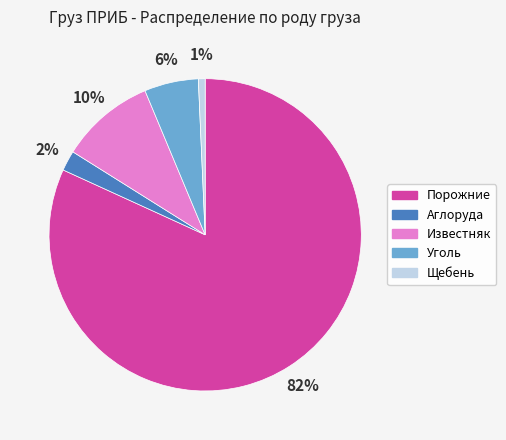

Is there any slice that represents more than half of the pie?

Yes